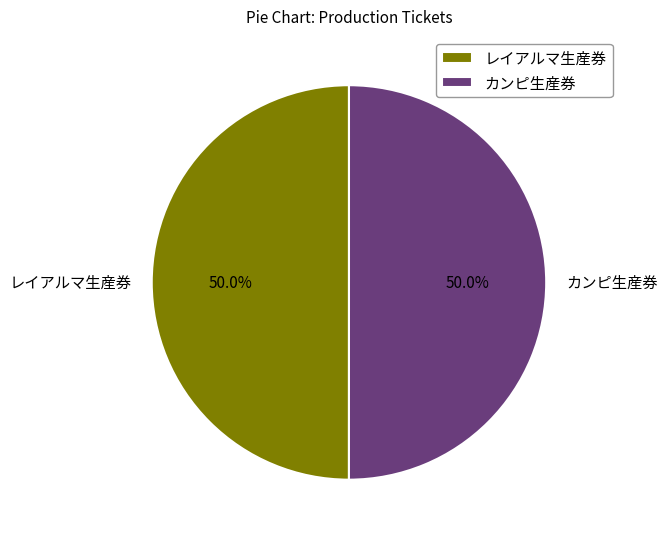

What percentage is the レイアルマ生産券 slice, to the nearest percent?

50%